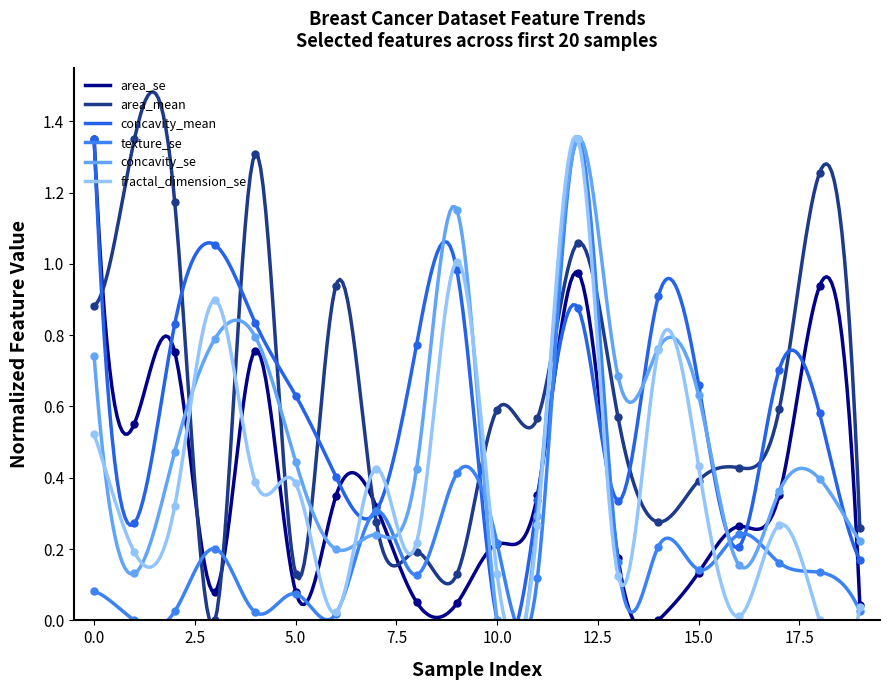

The value of area_se at 16 is 0.1. True or false?

False